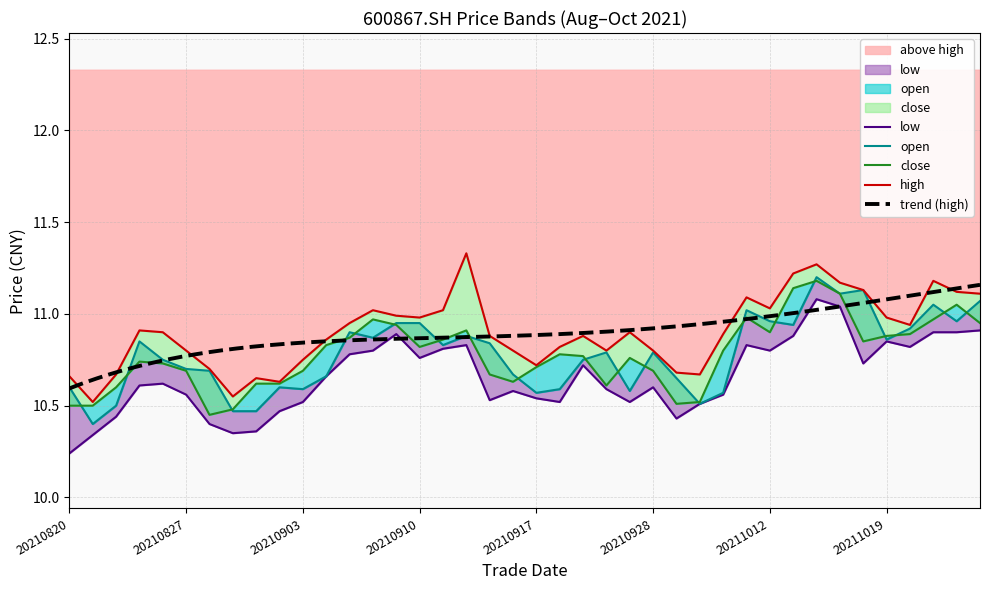

Which series has the largest total across all categories?

high